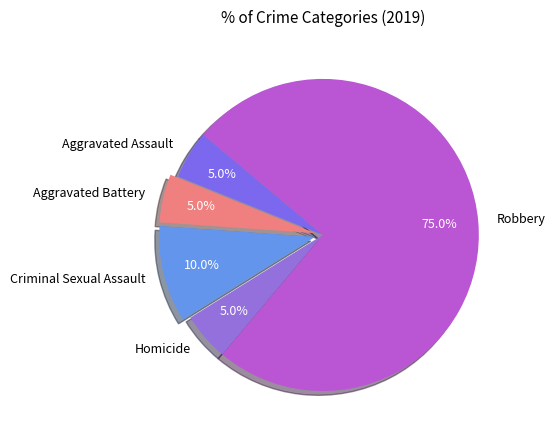

Between Robbery and Homicide, which is larger?

Robbery